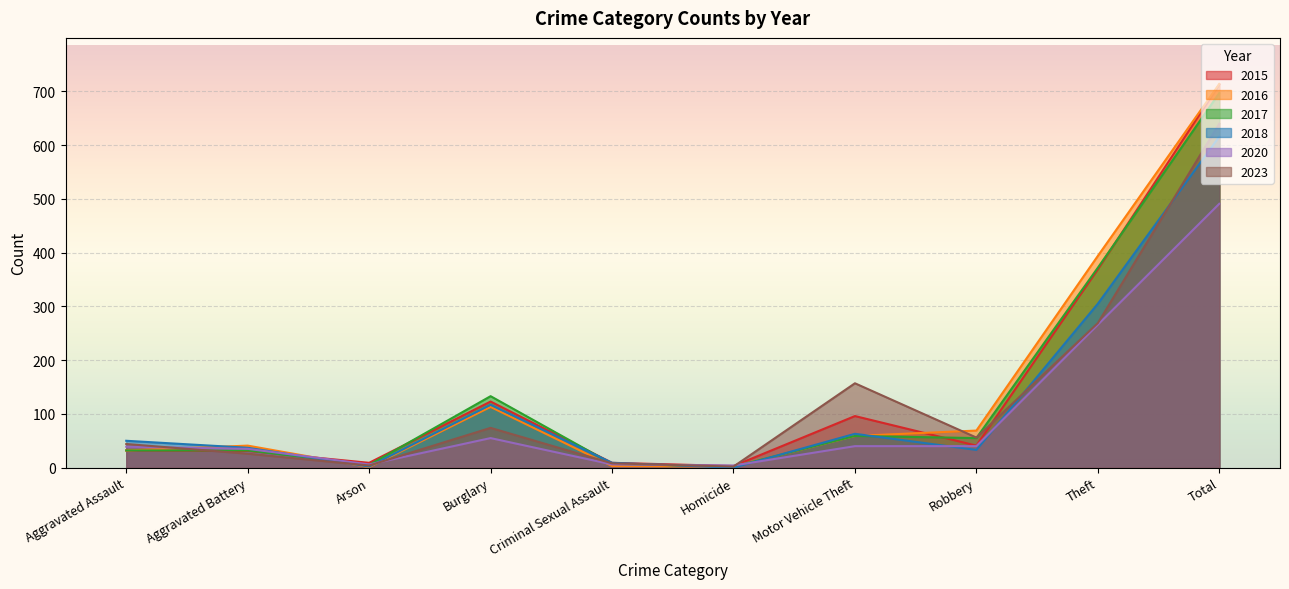

Rank the series by their maximum value, from highest to lowest.

2016, 2015, 2017, 2023, 2018, 2020